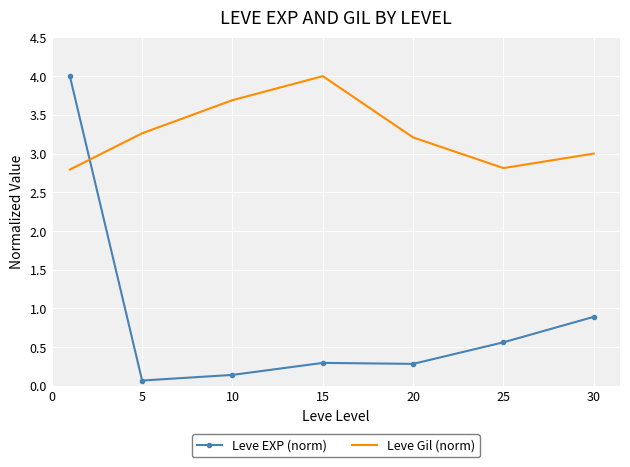

What is the highest value of the Leve EXP (norm) series?

4.0